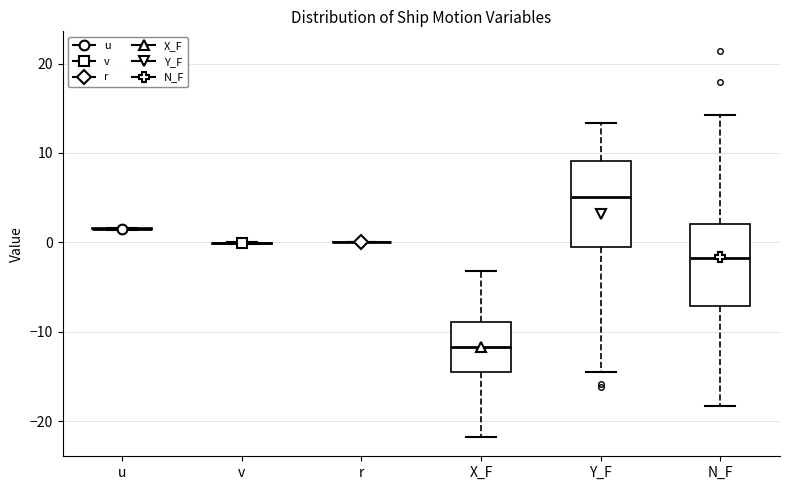

Where does the upper whisker of the box for Y_F end on the y-axis? The values are not printed on the chart, so give them approximately, as read against the axis.

13